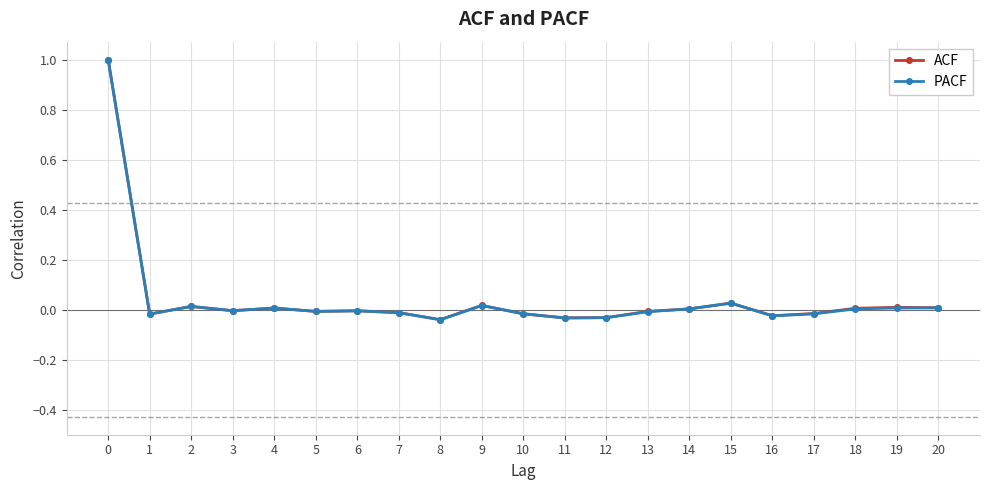

The PACF series shows 0.0 at 18. True or false?

True